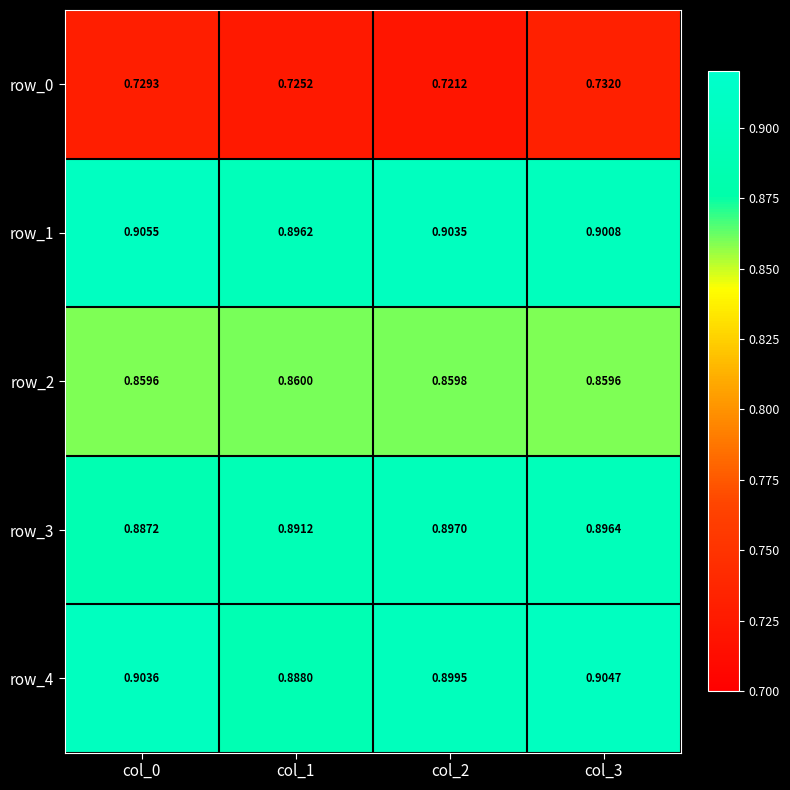

Is it true that row_2 equals 0.9 at col_1?

True